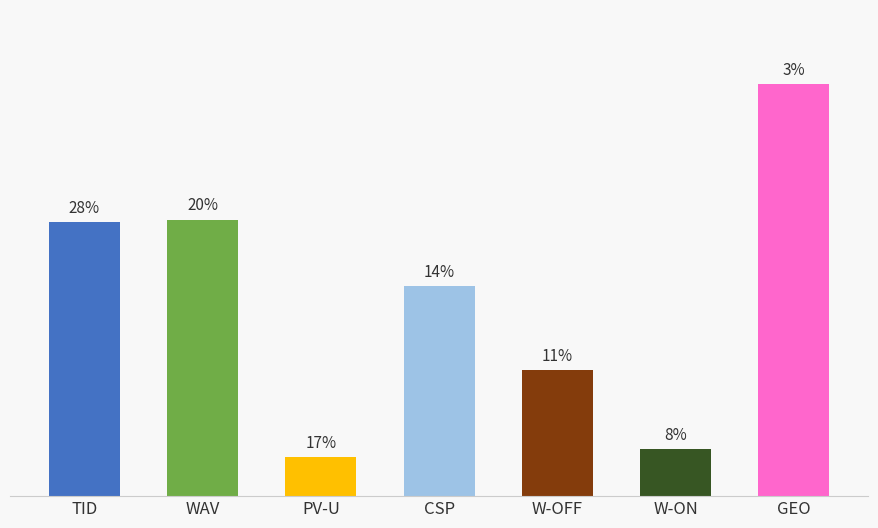

Are the bars horizontal?

No